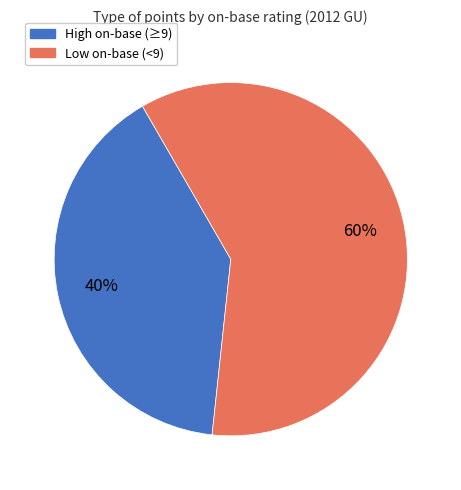

To the nearest percent, what is the average slice percentage?

50%